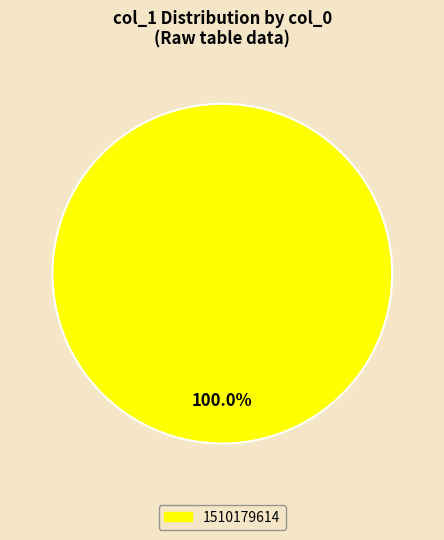

Rank the categories by value from lowest to highest.

1510179614